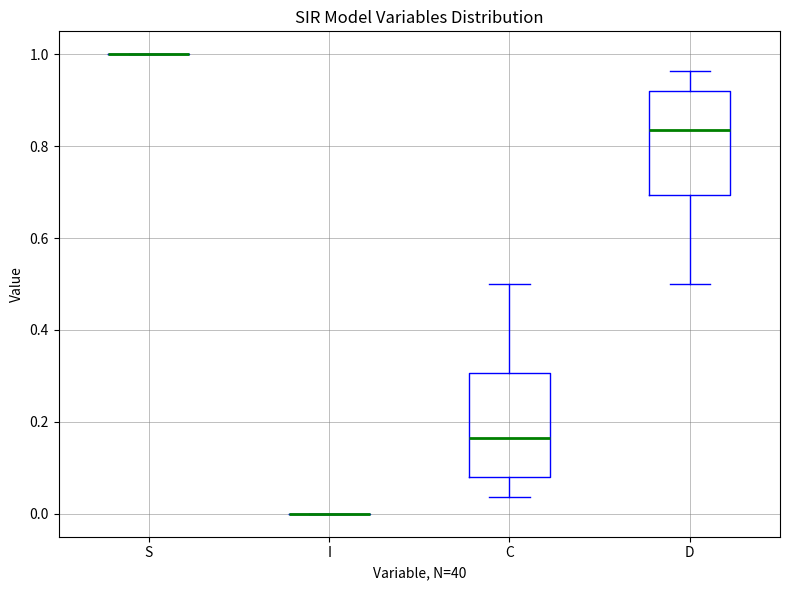

Reading left to right, transcribe this box plot: for each box, give where its median line is, the range the box spans, and where its two whiskers end, as read against the y-axis. The values are not printed on the chart, so give them approximately, as read against the axis.

S: box collapsed to a line at 1.00, whiskers 1.00 to 1.00
I: box collapsed to a line at 0.00, whiskers 0.00 to 0.00
C: median 0.16, box 0.08 to 0.30, whiskers 0.04 to 0.50
D: median 0.84, box 0.70 to 0.92, whiskers 0.50 to 0.96